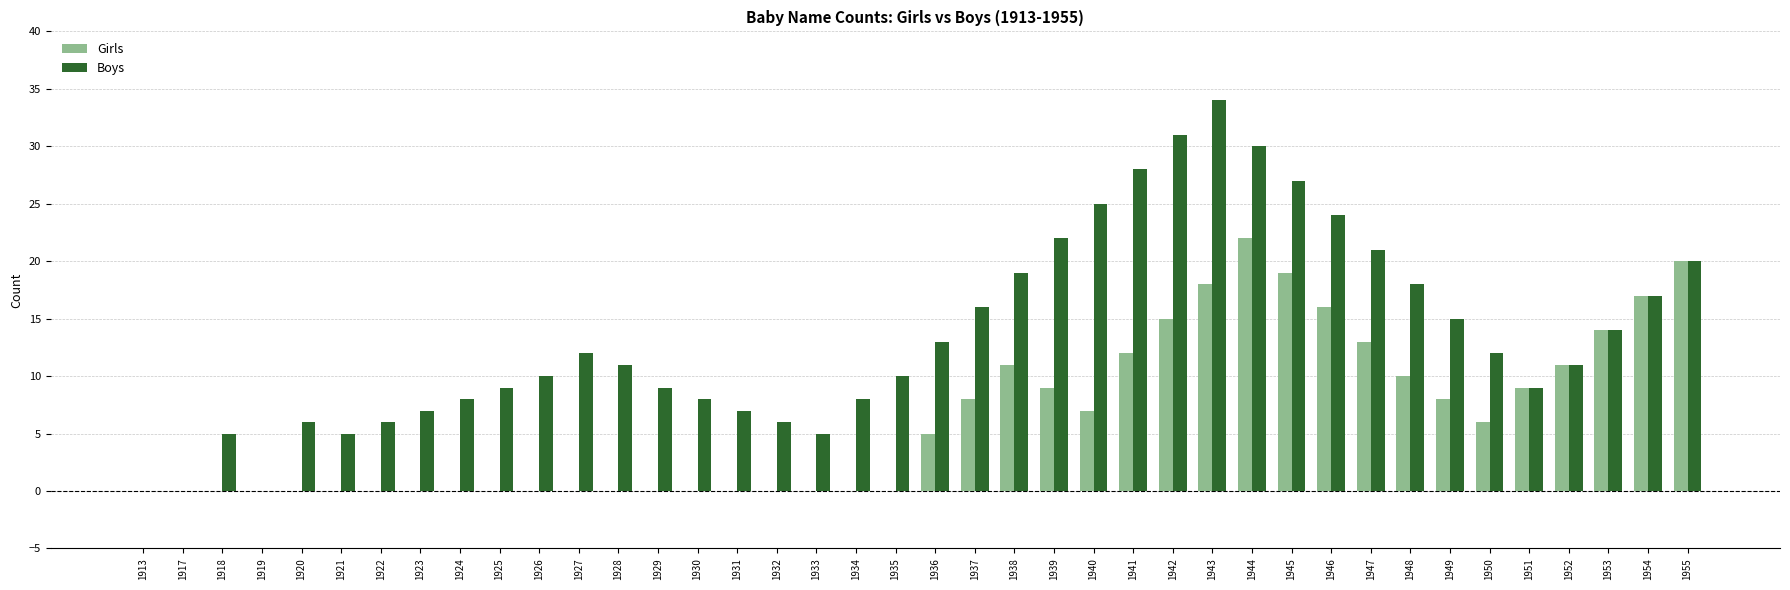

How many groups of bars are there?

40